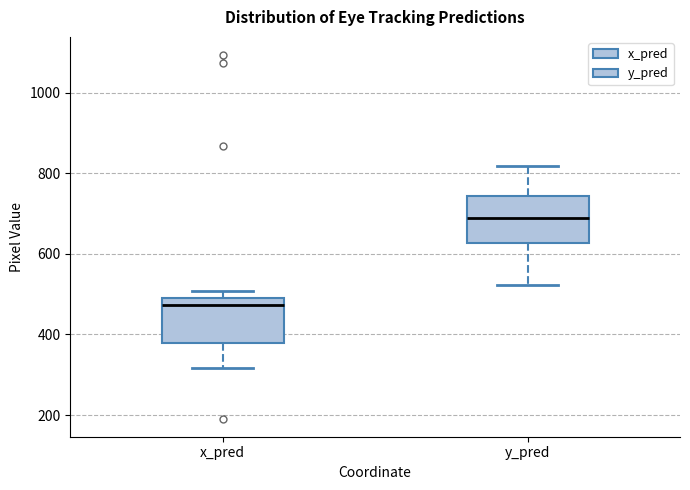

Reading left to right, transcribe this box plot: for each box, give where its median line is, the range the box spans, and where its two whiskers end, as read against the y-axis. The values are not printed on the chart, so give them approximately, as read against the axis.

x_pred: median 480, box 380 to 500, whiskers 320 to 500 (just above the box's upper edge)
y_pred: median 680, box 620 to 740, whiskers 520 to 820